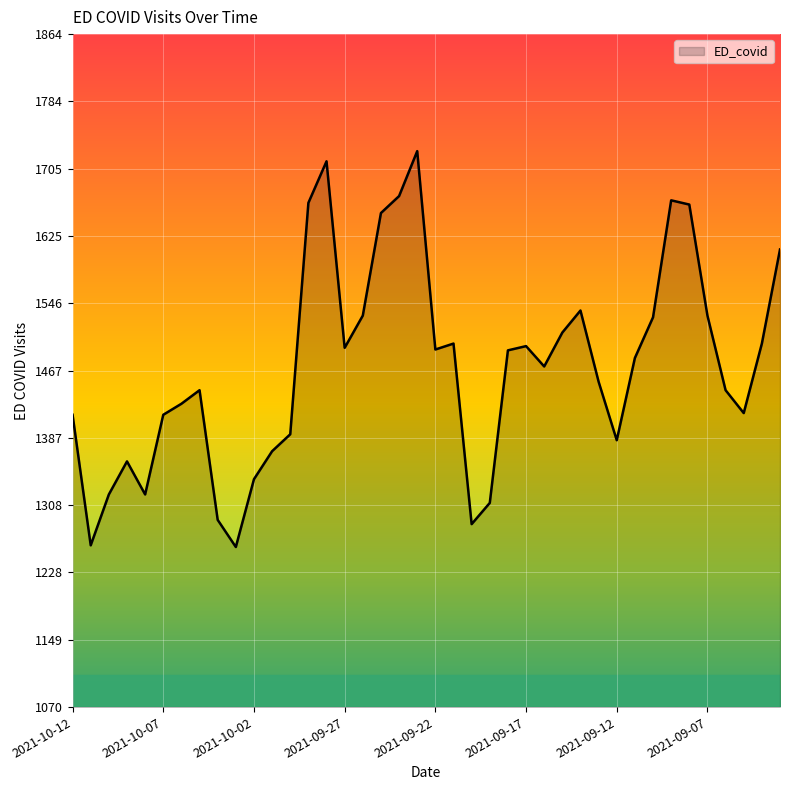

What is the maximum value shown in the chart?

1726